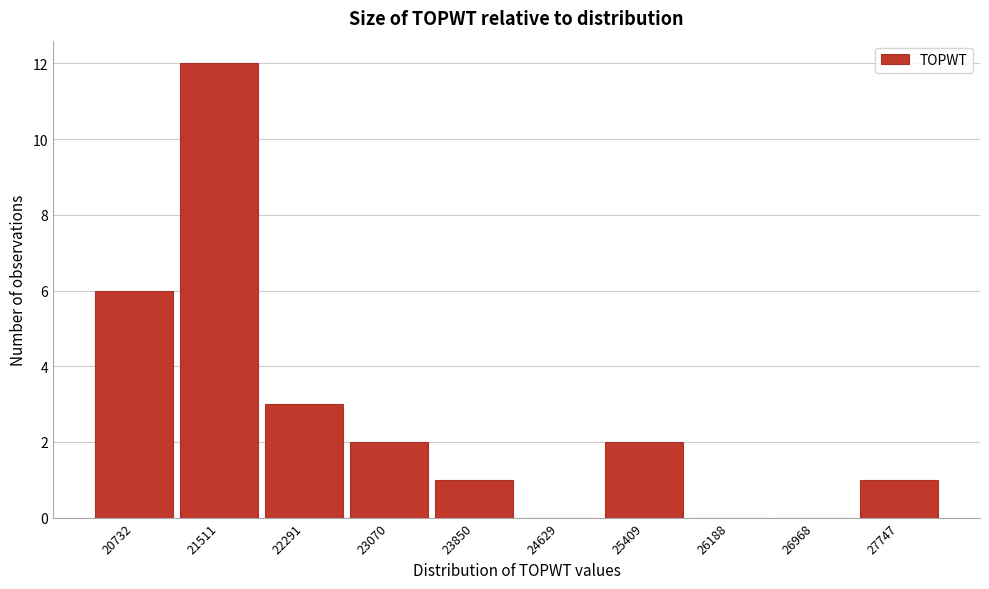

Reading left to right, transcribe all the data shown in this chart.

20732=6	21511=12	22291=3	23070=2	23850=1	24629=0	25409=2	26188=0	26968=0	27747=1